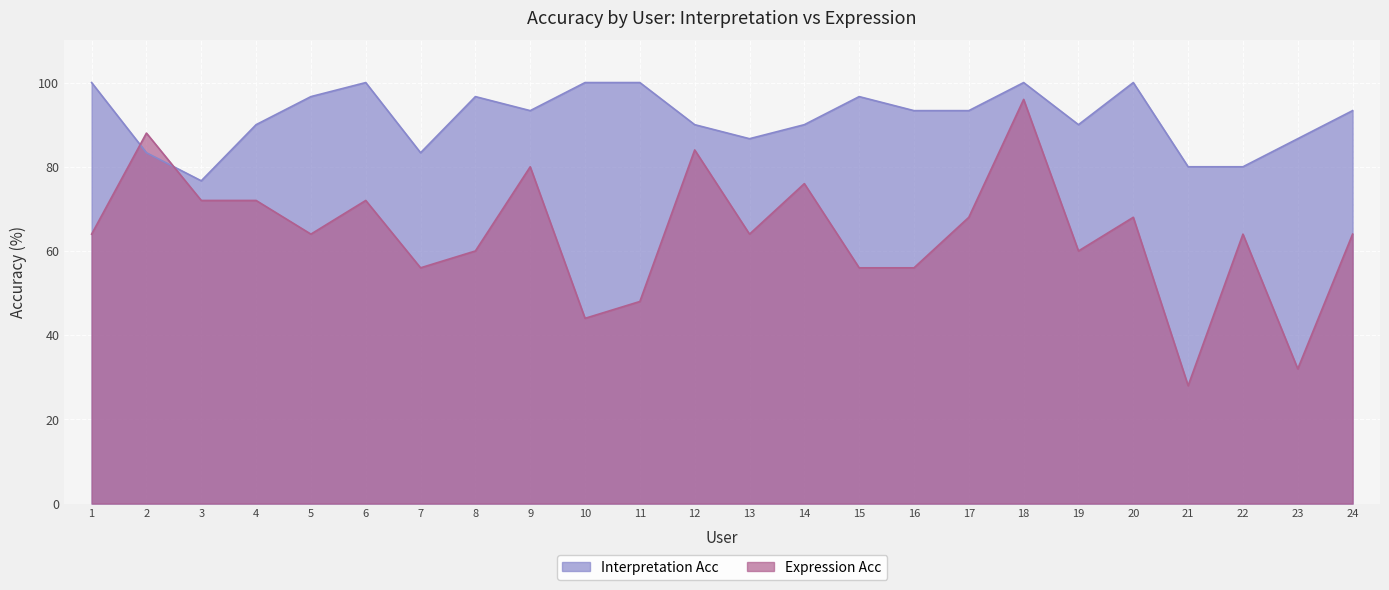

Read the Interpretation Acc value at 23.

86.7